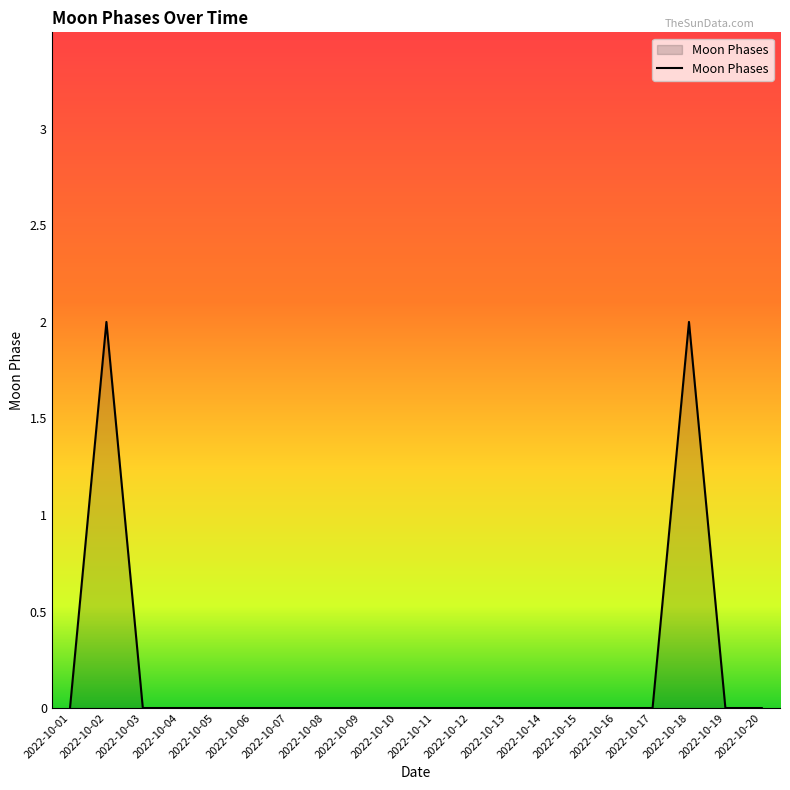

Between 2022-10-02 and 2022-10-19, which is larger?

2022-10-02